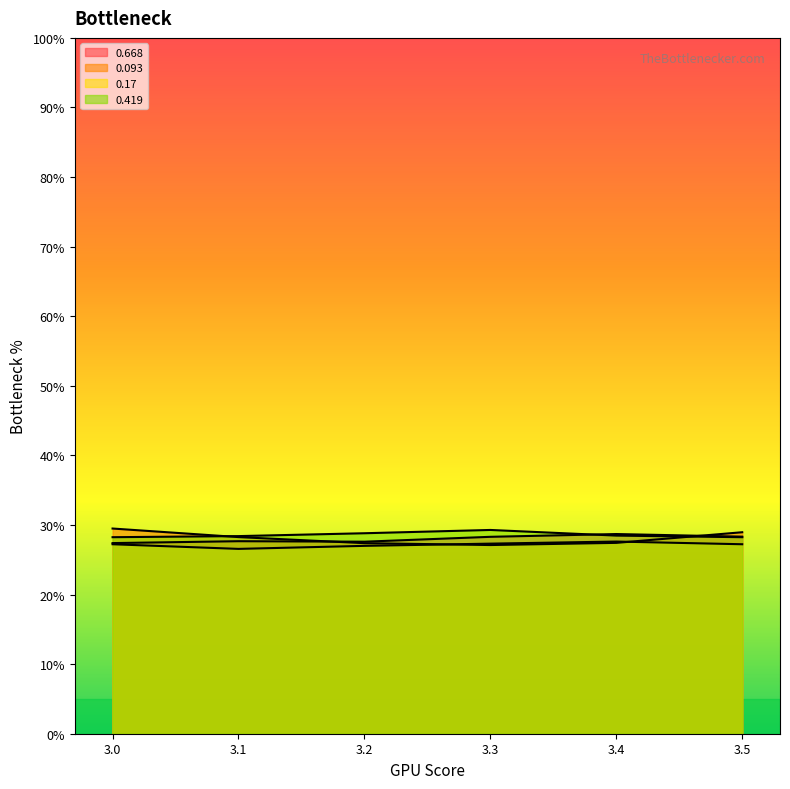

What value does the 0.668 series have at 3.3?

0.3